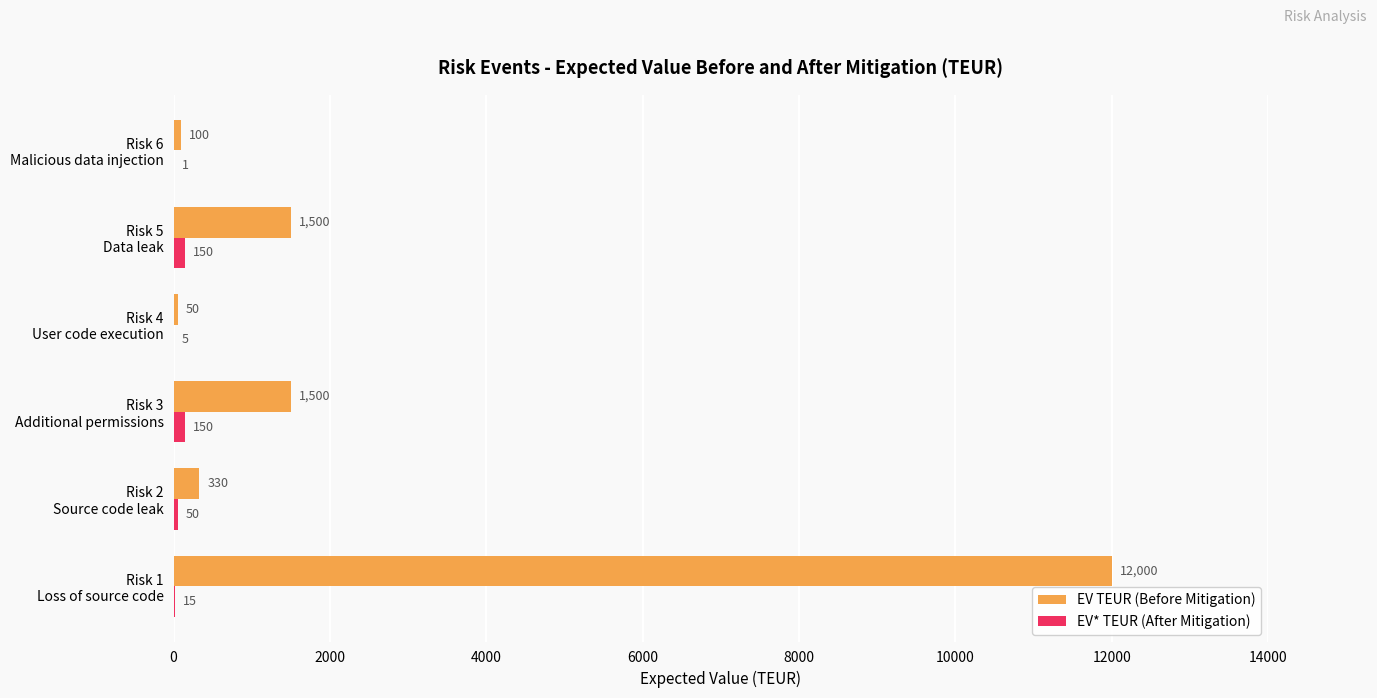

What is the maximum value shown in the chart?

12000